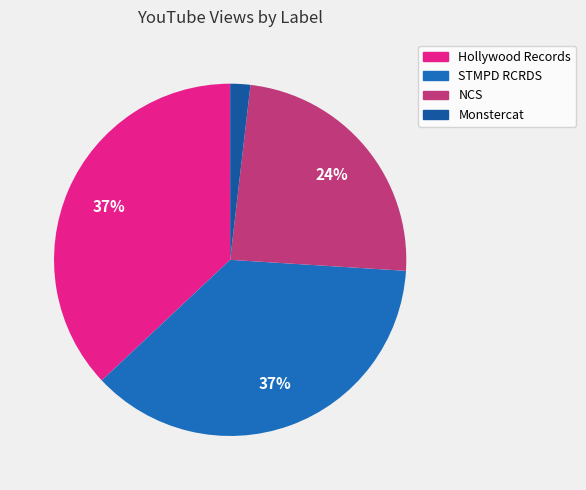

Does Hollywood Records represent more than half of the total?

No